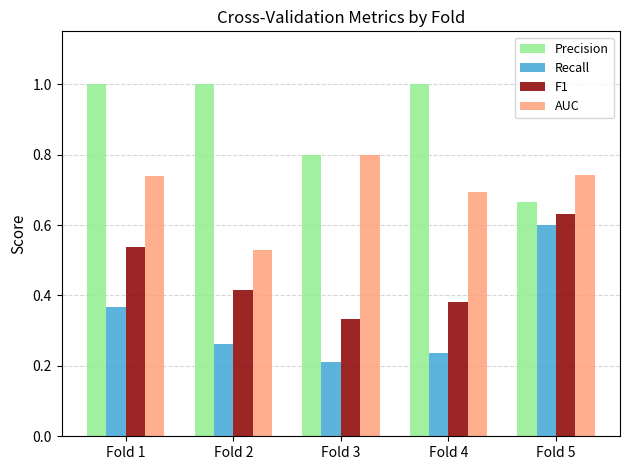

What is the maximum value shown in the chart?

1.0